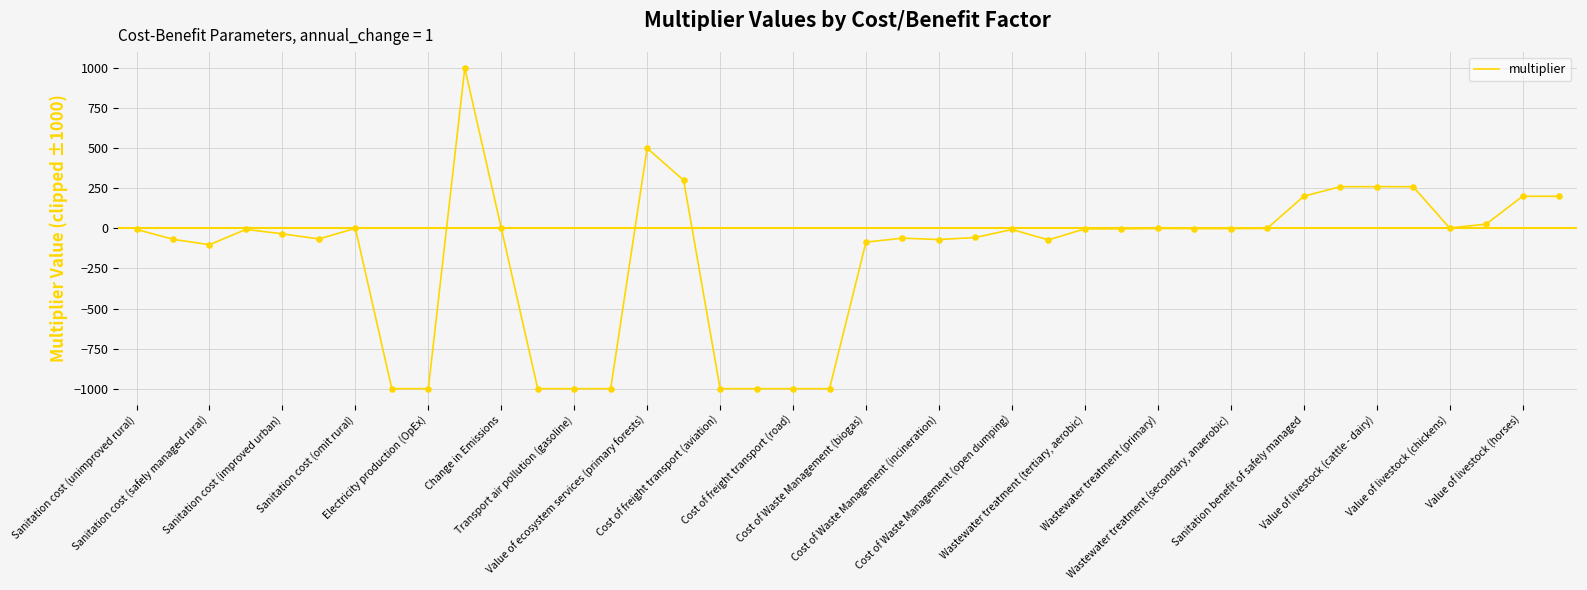

What is the smallest value displayed?

-1000.0